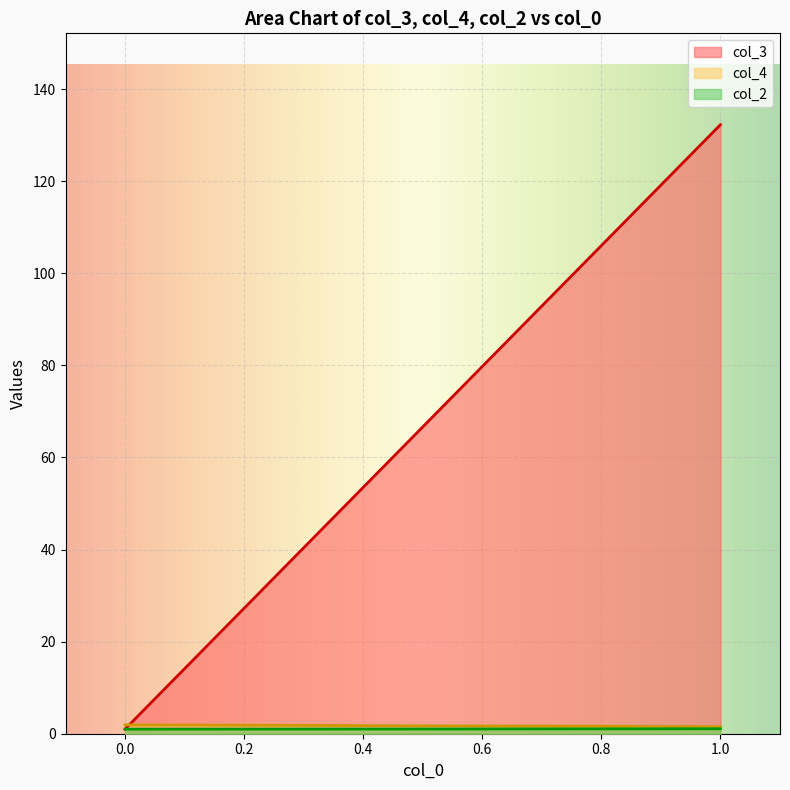

Is it true that col_2 equals 1 at 1?

True